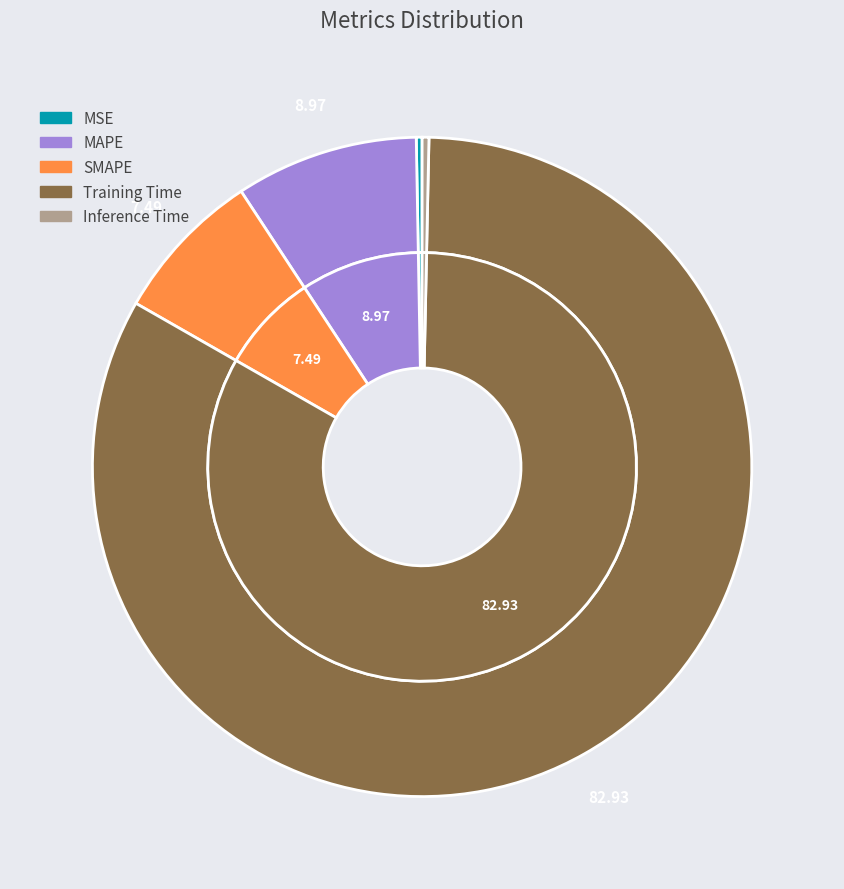

Which slice is the largest?

Training Time